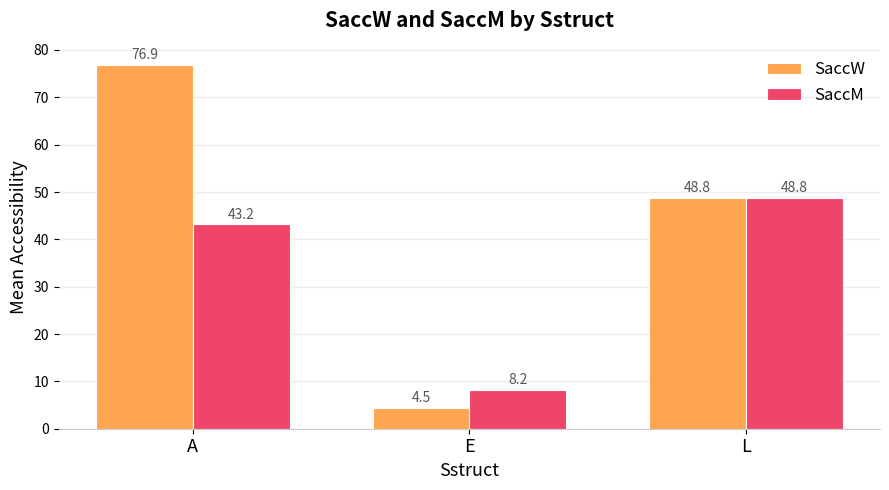

What is the value of the SaccW bar at the 2nd from the left?

4.5